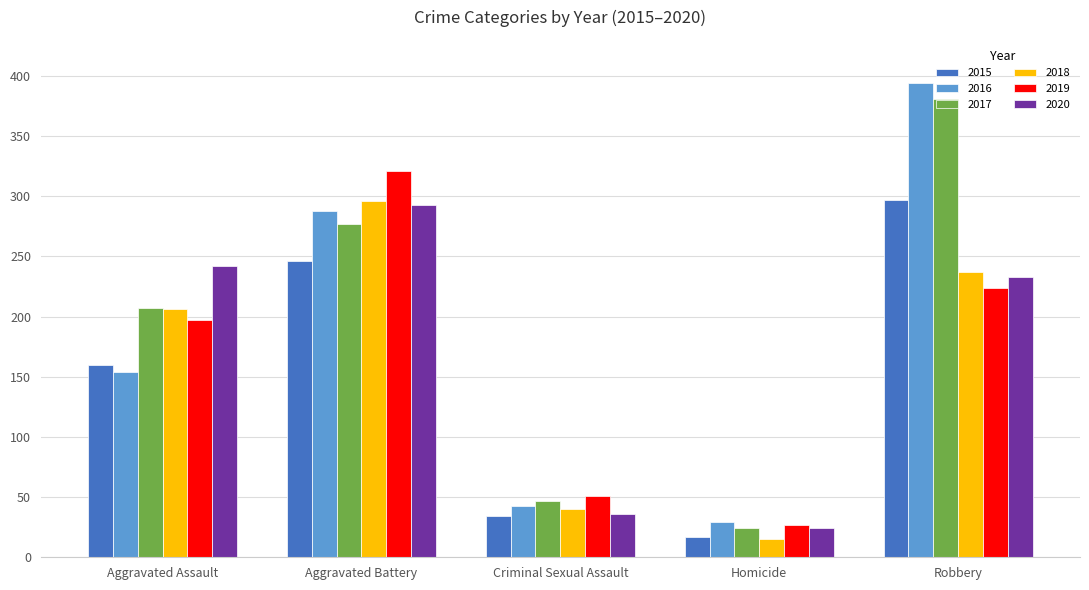

At which label does 2015 reach its minimum?

Homicide